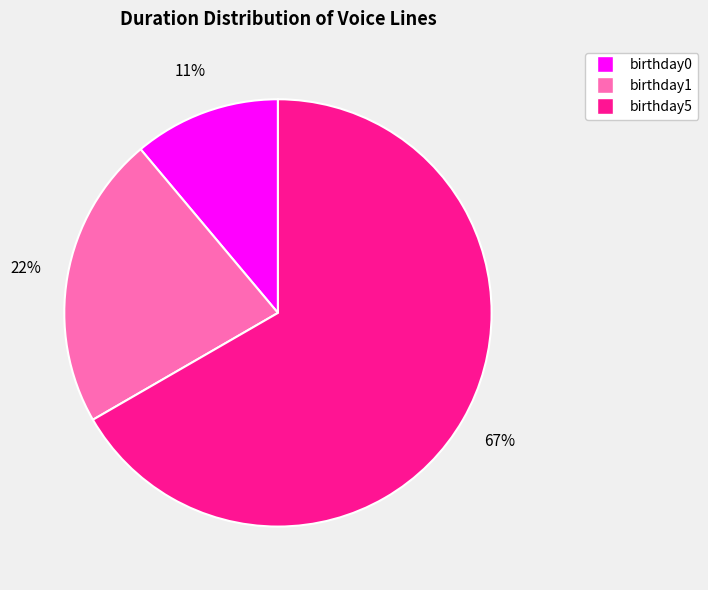

To the nearest percent, what is the average slice percentage?

33%